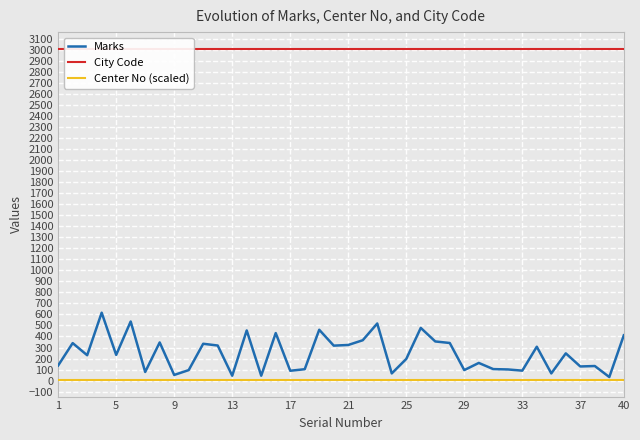

How many data points in Marks are above 233?

19